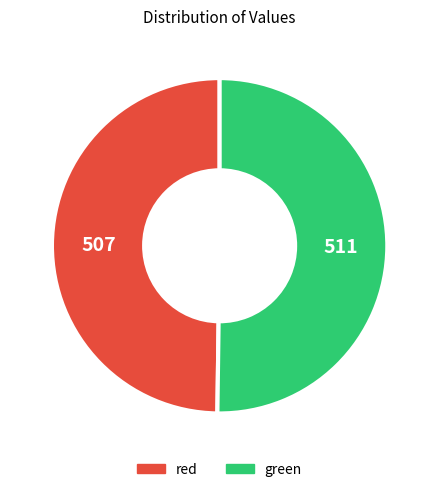

True or false: green accounts for 44% of the total.

False